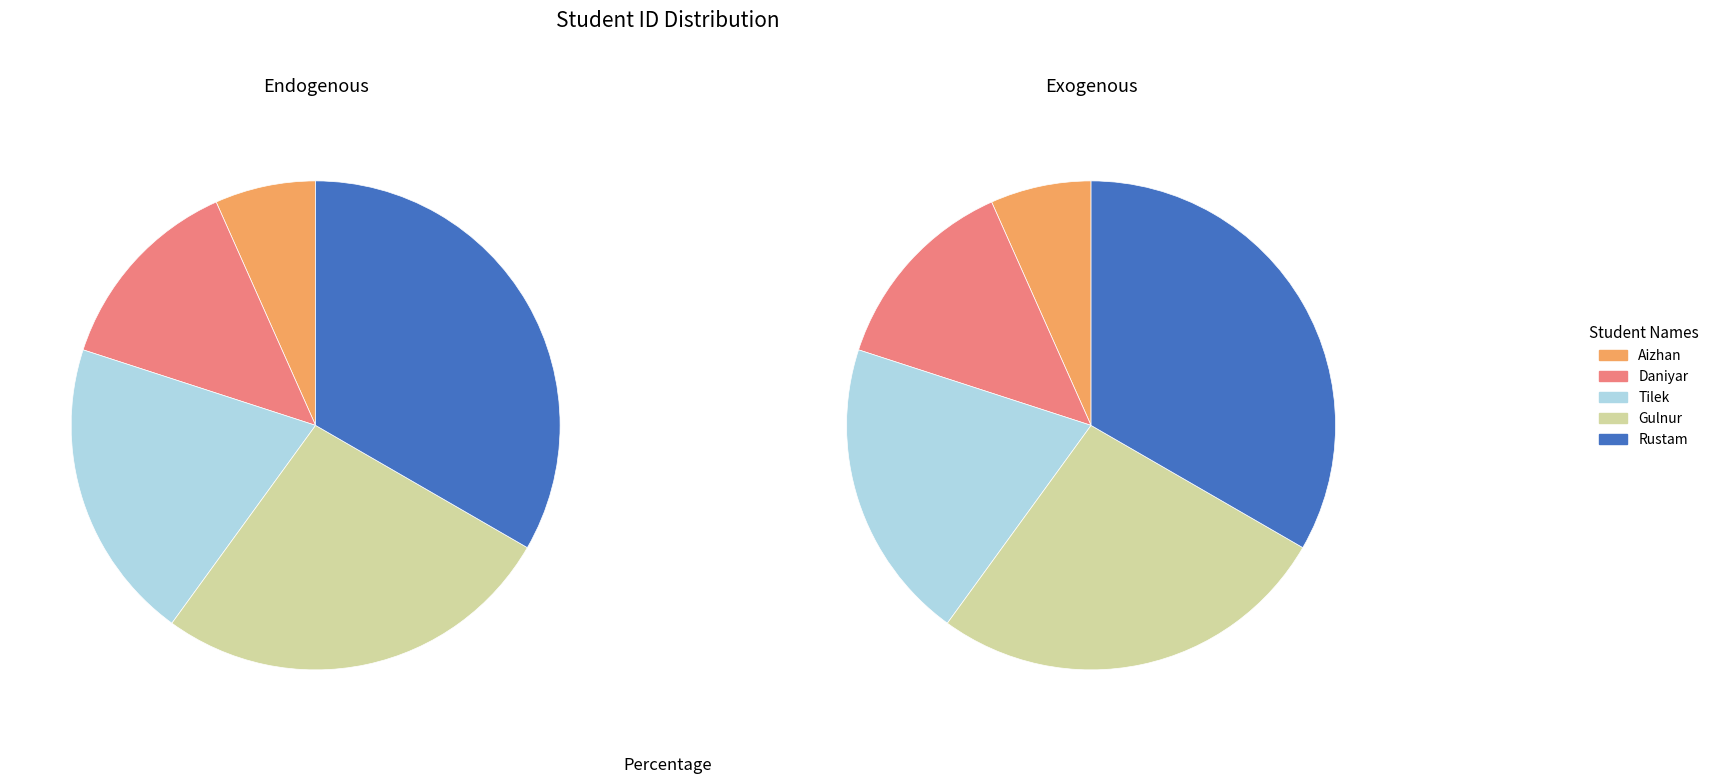

To the nearest percent, what is the difference between the largest and smallest slice percentages?

27%